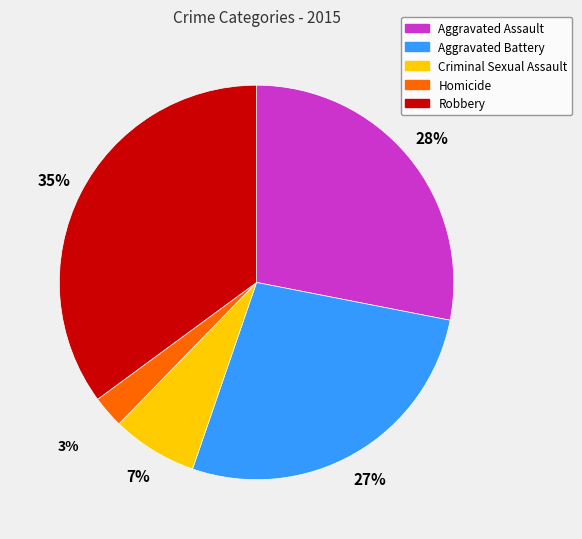

Is it true that Criminal Sexual Assault is 7% of the pie?

True